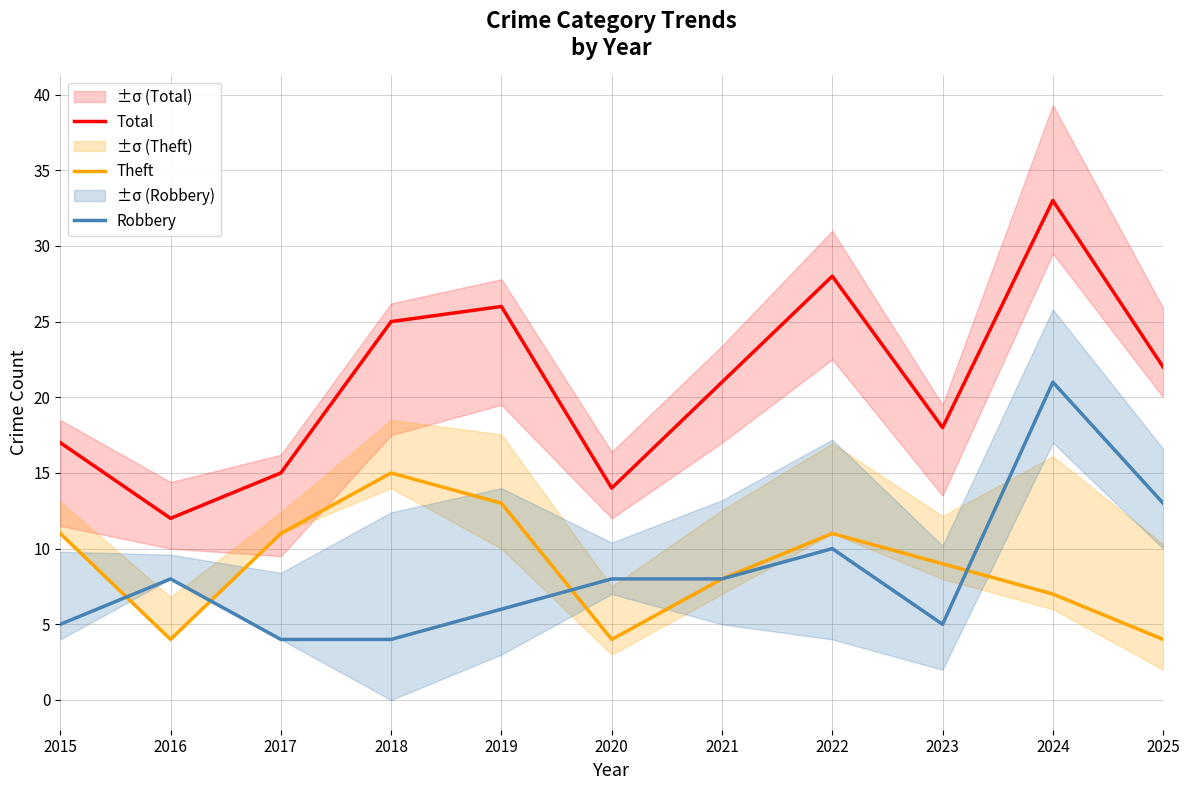

At which category is the sum across all series the highest?

2024